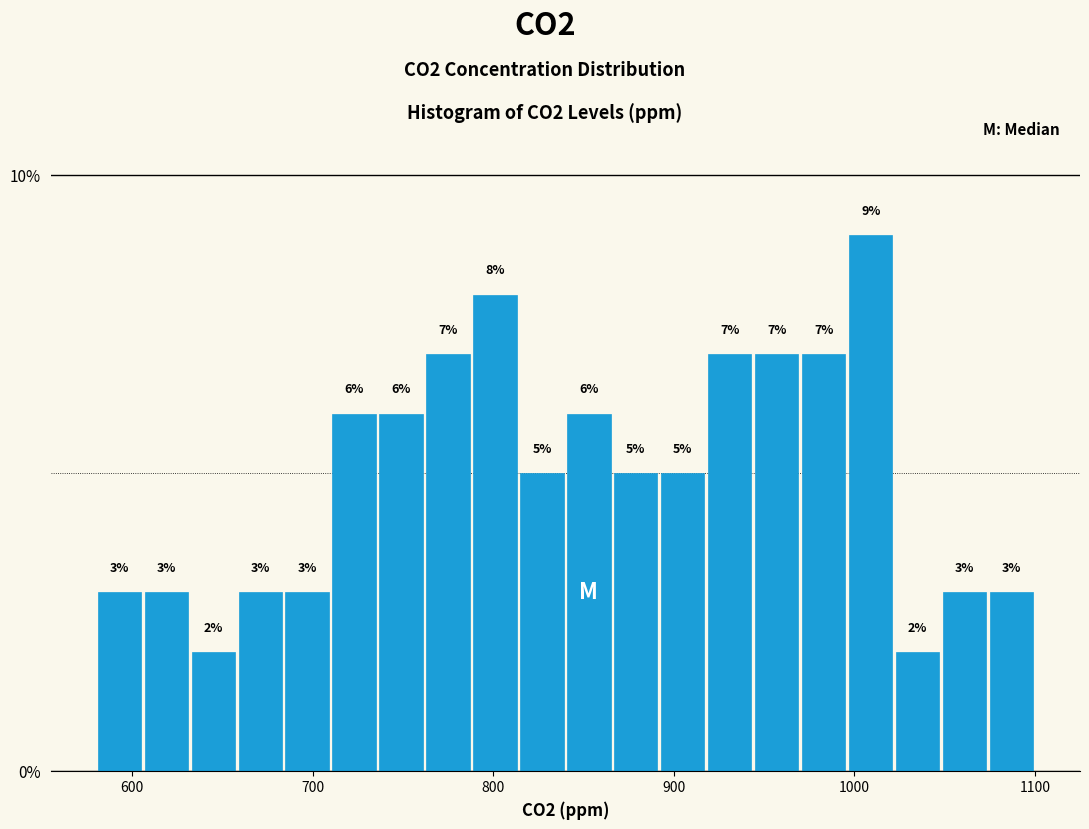

Around what value on the x-axis is the tallest bar? Give the approximate position of its centre, as read against the axis.

1010